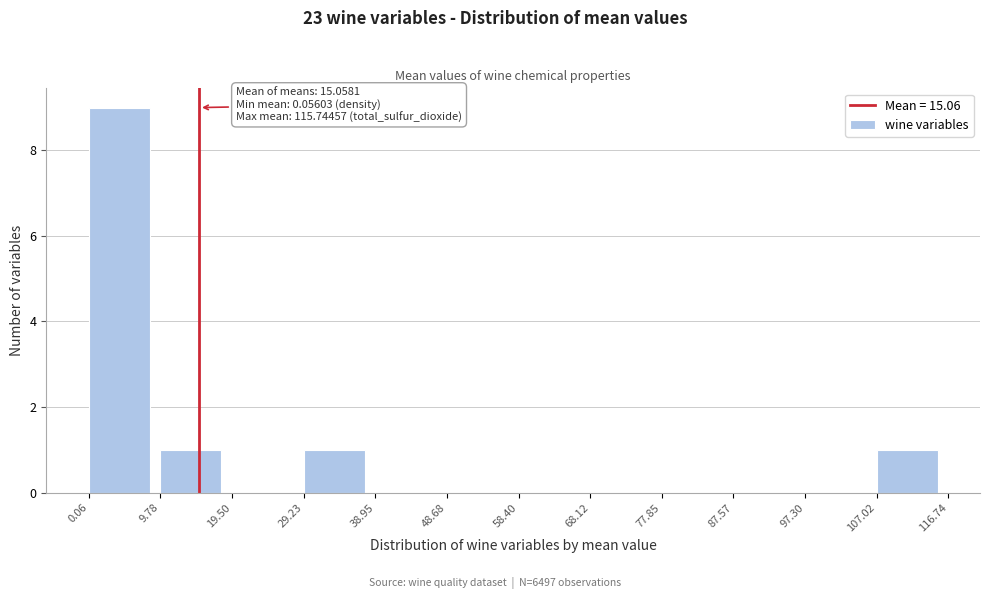

Which range on the x-axis has the tallest bar?

0.06 to 9.78